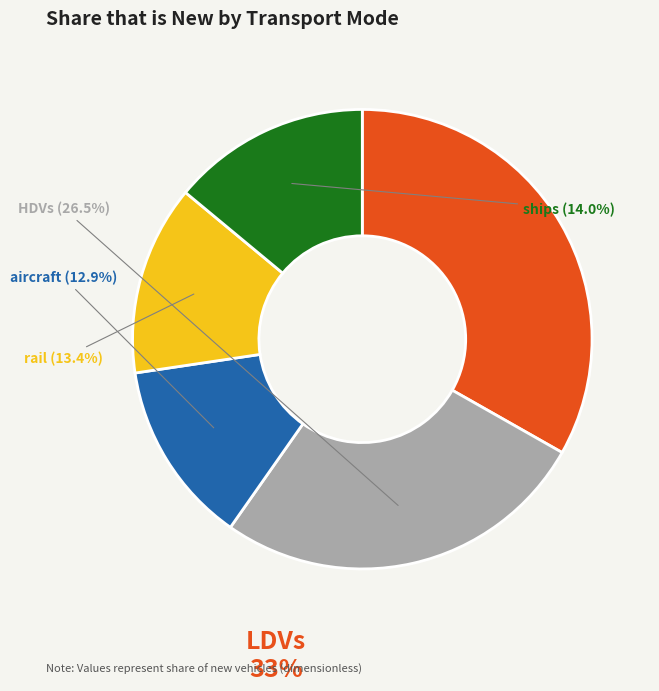

Is there a majority slice in this chart?

No